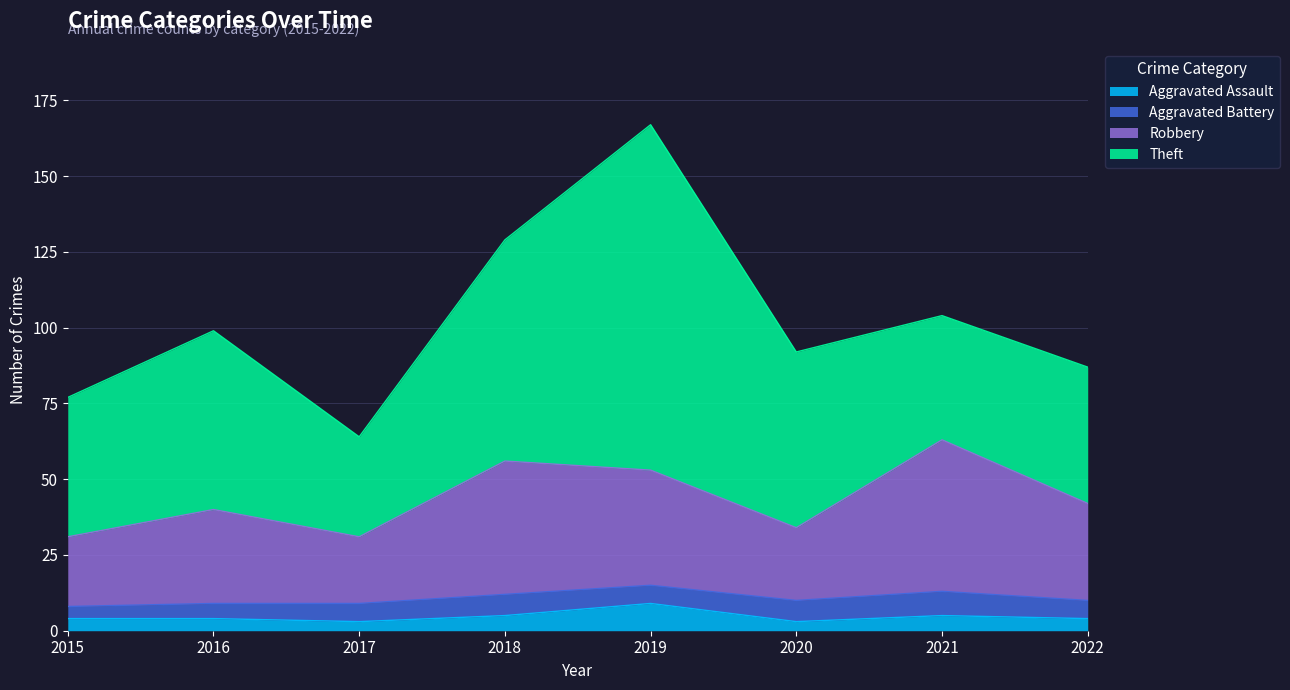

At which category is the sum across all series the highest?

2019